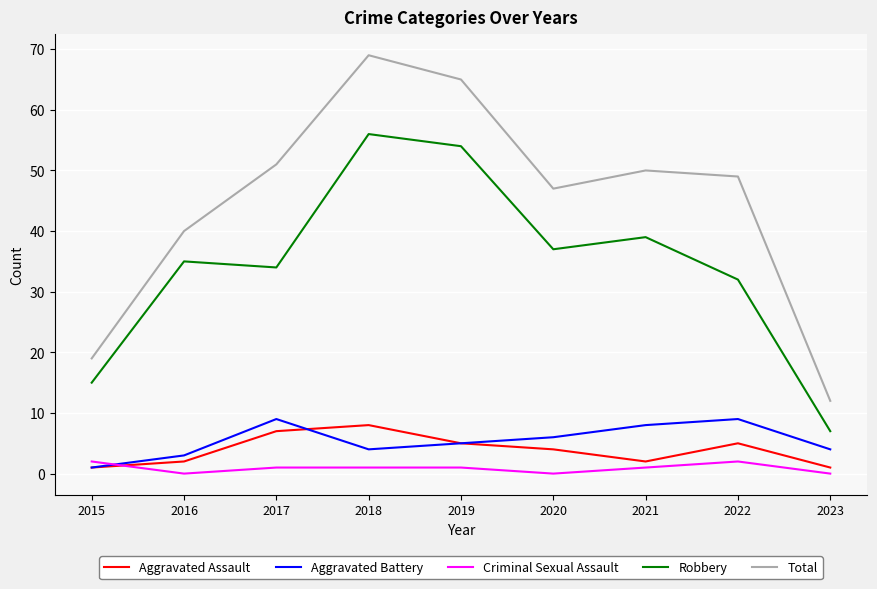

Reading left to right, what are all the values shown in this chart?

Aggravated Assault: 2015=1	2016=2	2017=7	2018=8	2019=5	2020=4	2021=2	2022=5	2023=1
Aggravated Battery: 2015=1	2016=3	2017=9	2018=4	2019=5	2020=6	2021=8	2022=9	2023=4
Criminal Sexual Assault: 2015=2	2016=0	2017=1	2018=1	2019=1	2020=0	2021=1	2022=2	2023=0
Robbery: 2015=15	2016=35	2017=34	2018=56	2019=54	2020=37	2021=39	2022=32	2023=7
Total: 2015=19	2016=40	2017=51	2018=69	2019=65	2020=47	2021=50	2022=49	2023=12